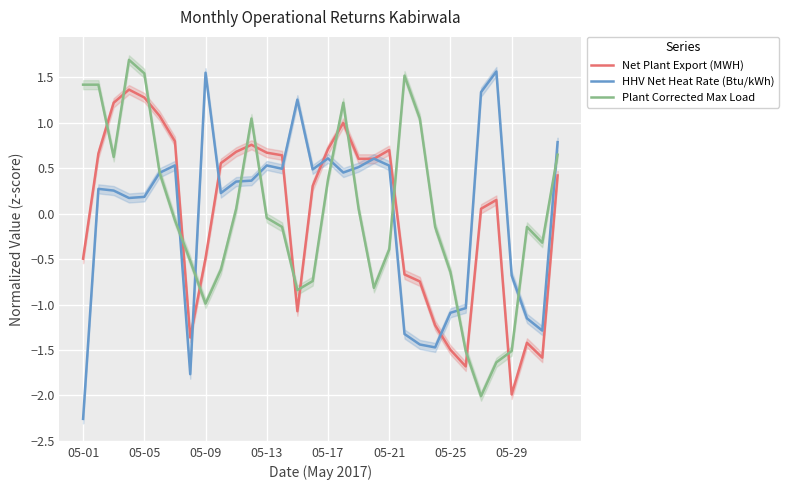

How many lines are shown in the chart?

3